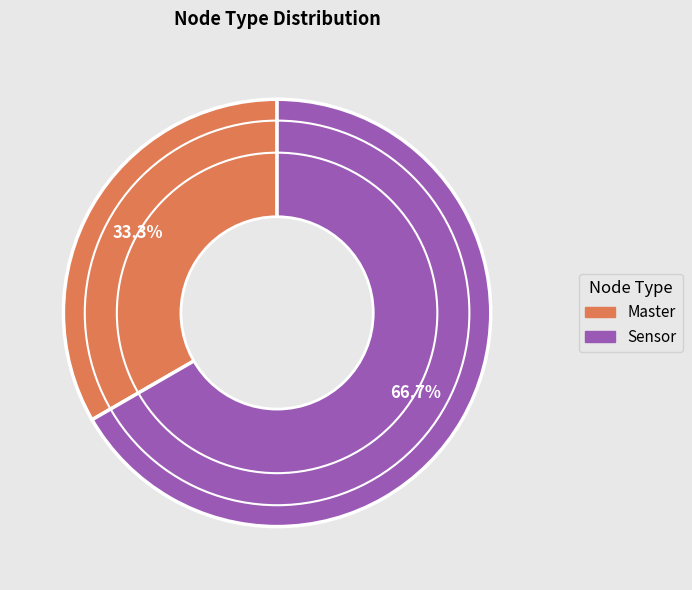

How much of the chart is everything except Sensor?

33.3%